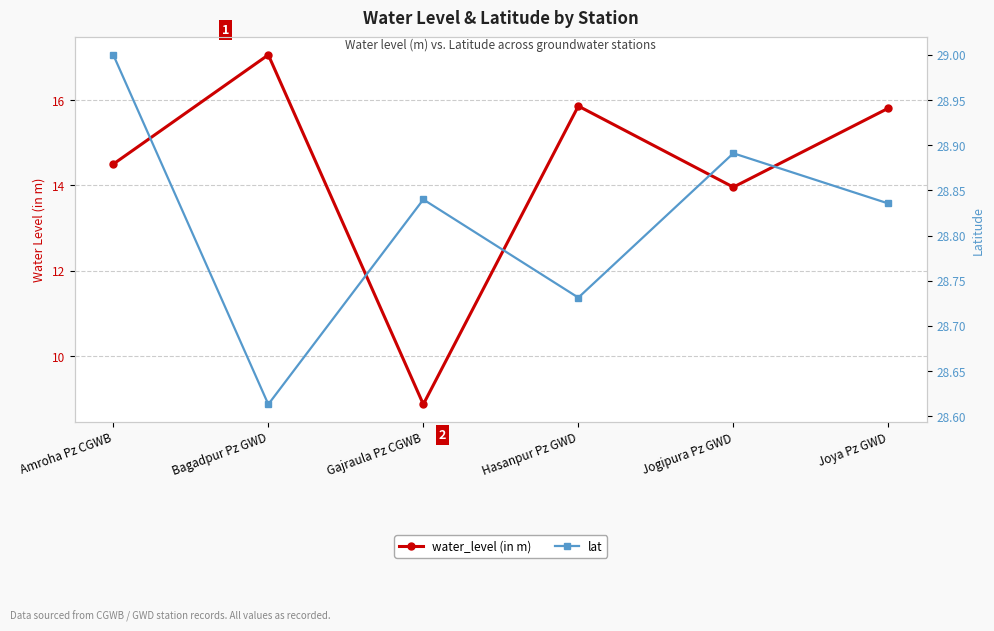

List the series in order of their overall mean, highest first.

lat, water_level (in m)